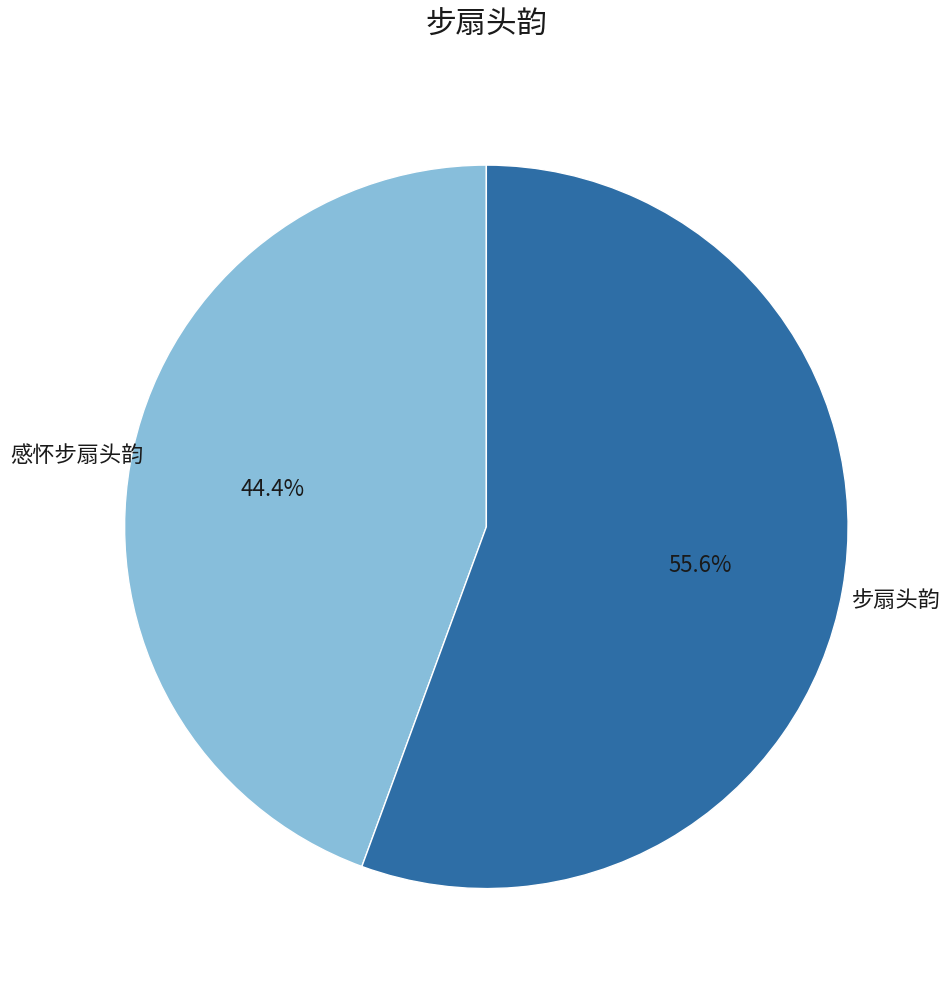

Count the number of slices in the pie.

2